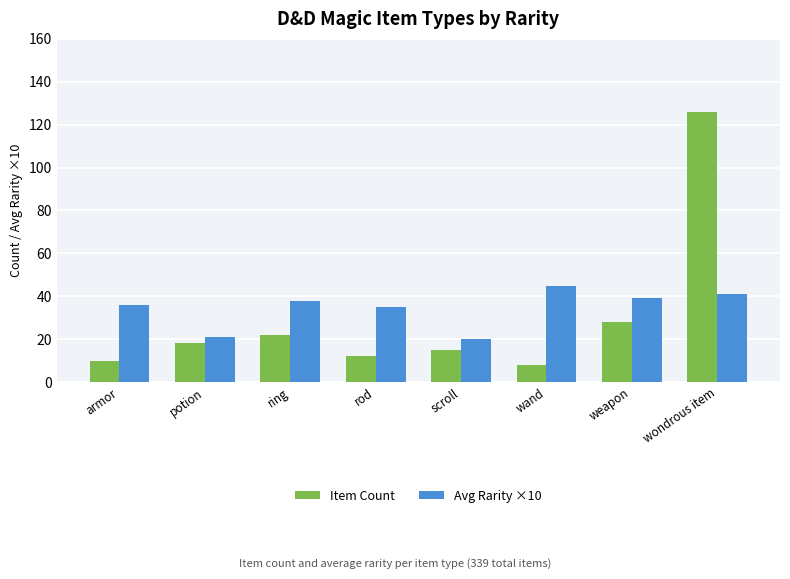

List the series in order of their peak value, highest first.

Item Count, Avg Rarity ×10